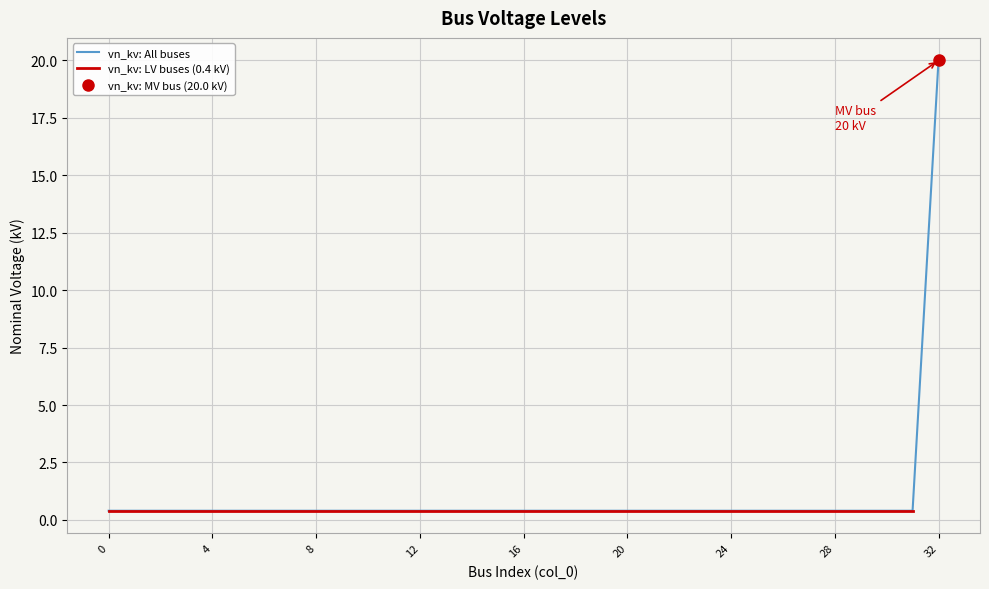

Reading right to left, transcribe all the data shown in this chart.

32=20.0	31=0.4	30=0.4	29=0.4	28=0.4	27=0.4	26=0.4	25=0.4	24=0.4	23=0.4	22=0.4	21=0.4	20=0.4	19=0.4	18=0.4	17=0.4	16=0.4	15=0.4	14=0.4	13=0.4	12=0.4	11=0.4	10=0.4	9=0.4	8=0.4	7=0.4	6=0.4	5=0.4	4=0.4	3=0.4	2=0.4	1=0.4	0=0.4